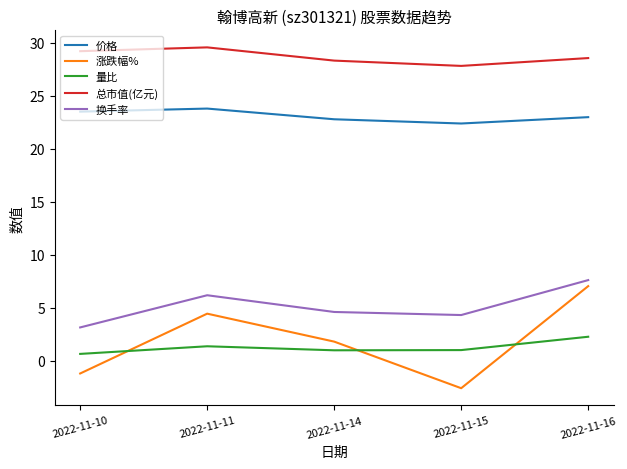

Is it true that 总市值(亿元) equals 29.6 at 2022-11-11?

True